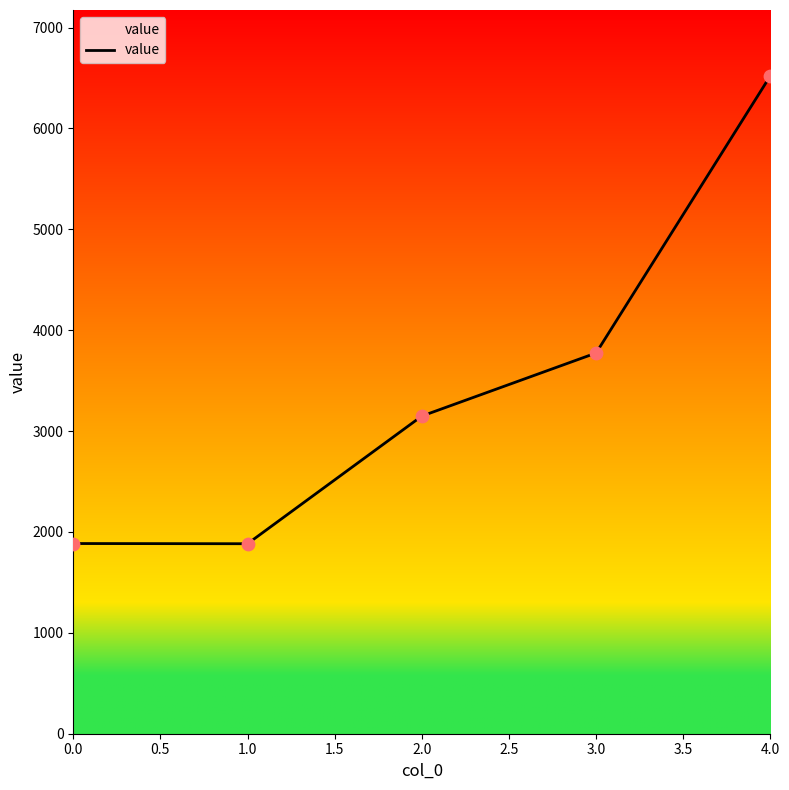

Between 2.0 and 1.0, which is larger?

2.0